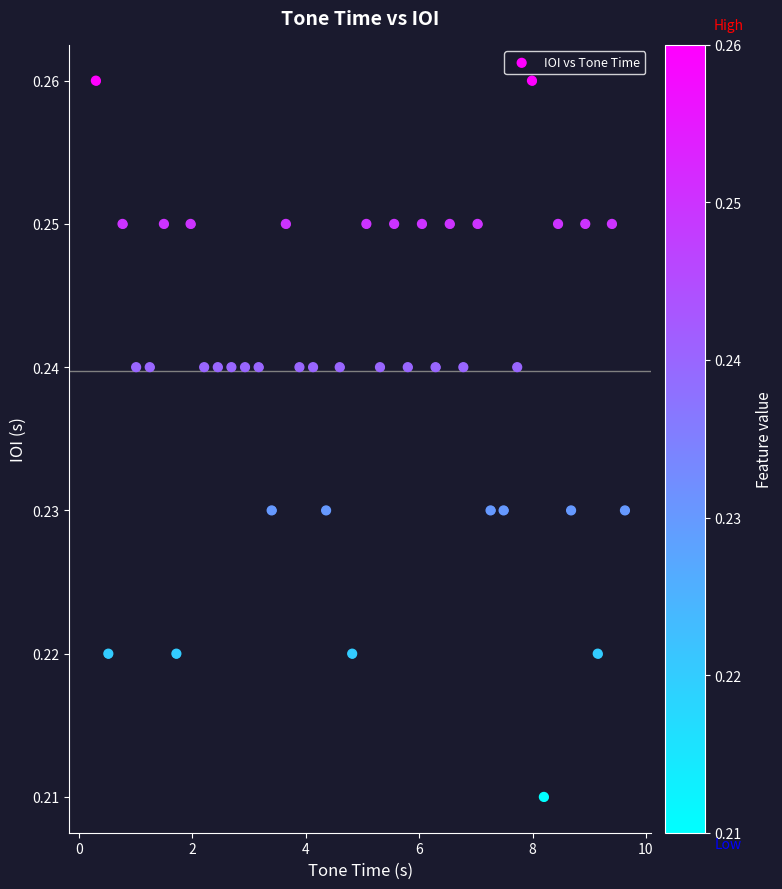

What is the range of X values (max minus min)?

9.3